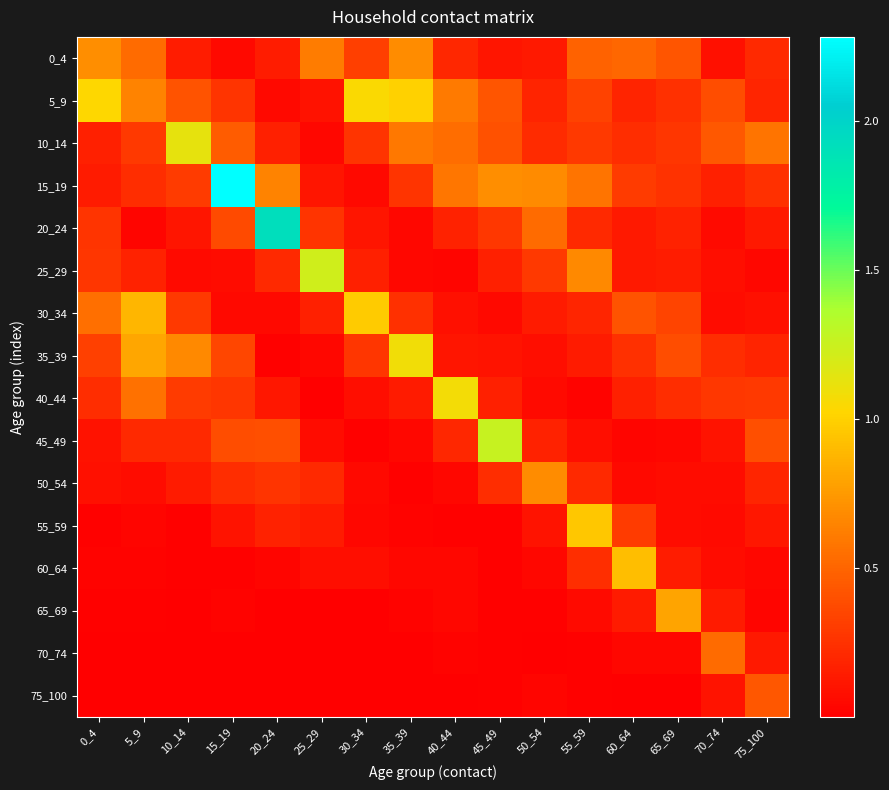

Reading left to right, list all the values displayed in this chart.

0_4: 0_4=0.7	5_9=0.5	10_14=0.1	15_19=0.1	20_24=0.1	25_29=0.6	30_34=0.3	35_39=0.7	40_44=0.2	45_49=0.1	50_54=0.1	55_59=0.5	60_64=0.5	65_69=0.4	70_74=0.1	75_100=0.2
5_9: 0_4=1.0	5_9=0.6	10_14=0.4	15_19=0.3	20_24=0.1	25_29=0.1	30_34=1.0	35_39=1.0	40_44=0.6	45_49=0.4	50_54=0.2	55_59=0.3	60_64=0.2	65_69=0.2	70_74=0.4	75_100=0.2
10_14: 0_4=0.2	5_9=0.3	10_14=1.1	15_19=0.5	20_24=0.2	25_29=0.0	30_34=0.3	35_39=0.6	40_44=0.5	45_49=0.4	50_54=0.2	55_59=0.3	60_64=0.2	65_69=0.3	70_74=0.4	75_100=0.6
15_19: 0_4=0.1	5_9=0.2	10_14=0.3	15_19=2.3	20_24=0.6	25_29=0.1	30_34=0.1	35_39=0.3	40_44=0.6	45_49=0.7	50_54=0.7	55_59=0.6	60_64=0.3	65_69=0.3	70_74=0.2	75_100=0.2
20_24: 0_4=0.3	5_9=0.0	10_14=0.1	15_19=0.4	20_24=1.9	25_29=0.3	30_34=0.1	35_39=0.0	40_44=0.2	45_49=0.3	50_54=0.5	55_59=0.2	60_64=0.1	65_69=0.2	70_74=0.1	75_100=0.1
25_29: 0_4=0.3	5_9=0.2	10_14=0.1	15_19=0.1	20_24=0.2	25_29=1.2	30_34=0.2	35_39=0.0	40_44=0.0	45_49=0.2	50_54=0.3	55_59=0.7	60_64=0.1	65_69=0.1	70_74=0.1	75_100=0.0
30_34: 0_4=0.5	5_9=0.9	10_14=0.3	15_19=0.1	20_24=0.1	25_29=0.2	30_34=1.0	35_39=0.2	40_44=0.1	45_49=0.1	50_54=0.1	55_59=0.2	60_64=0.4	65_69=0.3	70_74=0.1	75_100=0.1
35_39: 0_4=0.3	5_9=0.8	10_14=0.7	15_19=0.4	20_24=0.0	25_29=0.0	30_34=0.3	35_39=1.1	40_44=0.1	45_49=0.1	50_54=0.1	55_59=0.1	60_64=0.2	65_69=0.4	70_74=0.2	75_100=0.2
40_44: 0_4=0.2	5_9=0.6	10_14=0.3	15_19=0.3	20_24=0.1	25_29=0.0	30_34=0.1	35_39=0.1	40_44=1.1	45_49=0.2	50_54=0.1	55_59=0.0	60_64=0.2	65_69=0.2	70_74=0.3	75_100=0.3
45_49: 0_4=0.1	5_9=0.2	10_14=0.2	15_19=0.4	20_24=0.4	25_29=0.1	30_34=0.0	35_39=0.0	40_44=0.2	45_49=1.3	50_54=0.2	55_59=0.1	60_64=0.0	65_69=0.0	70_74=0.1	75_100=0.4
50_54: 0_4=0.1	5_9=0.1	10_14=0.1	15_19=0.2	20_24=0.3	25_29=0.2	30_34=0.0	35_39=0.0	40_44=0.0	45_49=0.2	50_54=0.7	55_59=0.2	60_64=0.1	65_69=0.1	70_74=0.1	75_100=0.2
55_59: 0_4=0.0	5_9=0.0	10_14=0.0	15_19=0.1	20_24=0.2	25_29=0.1	30_34=0.0	35_39=0.0	40_44=0.0	45_49=0.0	50_54=0.1	55_59=1.0	60_64=0.3	65_69=0.1	70_74=0.1	75_100=0.1
60_64: 0_4=0.0	5_9=0.0	10_14=0.0	15_19=0.0	20_24=0.0	25_29=0.1	30_34=0.1	35_39=0.0	40_44=0.0	45_49=0.0	50_54=0.0	55_59=0.2	60_64=0.9	65_69=0.1	70_74=0.1	75_100=0.0
65_69: 0_4=0.0	5_9=0.0	10_14=0.0	15_19=0.0	20_24=0.0	25_29=0.0	30_34=0.0	35_39=0.0	40_44=0.0	45_49=0.0	50_54=0.0	55_59=0.1	60_64=0.1	65_69=0.8	70_74=0.1	75_100=0.0
70_74: 0_4=0.0	5_9=0.0	10_14=0.0	15_19=0.0	20_24=0.0	25_29=0.0	30_34=0.0	35_39=0.0	40_44=0.0	45_49=0.0	50_54=0.0	55_59=0.0	60_64=0.0	65_69=0.0	70_74=0.5	75_100=0.1
75_100: 0_4=0.0	5_9=0.0	10_14=0.0	15_19=0.0	20_24=0.0	25_29=0.0	30_34=0.0	35_39=0.0	40_44=0.0	45_49=0.0	50_54=0.0	55_59=0.0	60_64=0.0	65_69=0.0	70_74=0.1	75_100=0.4